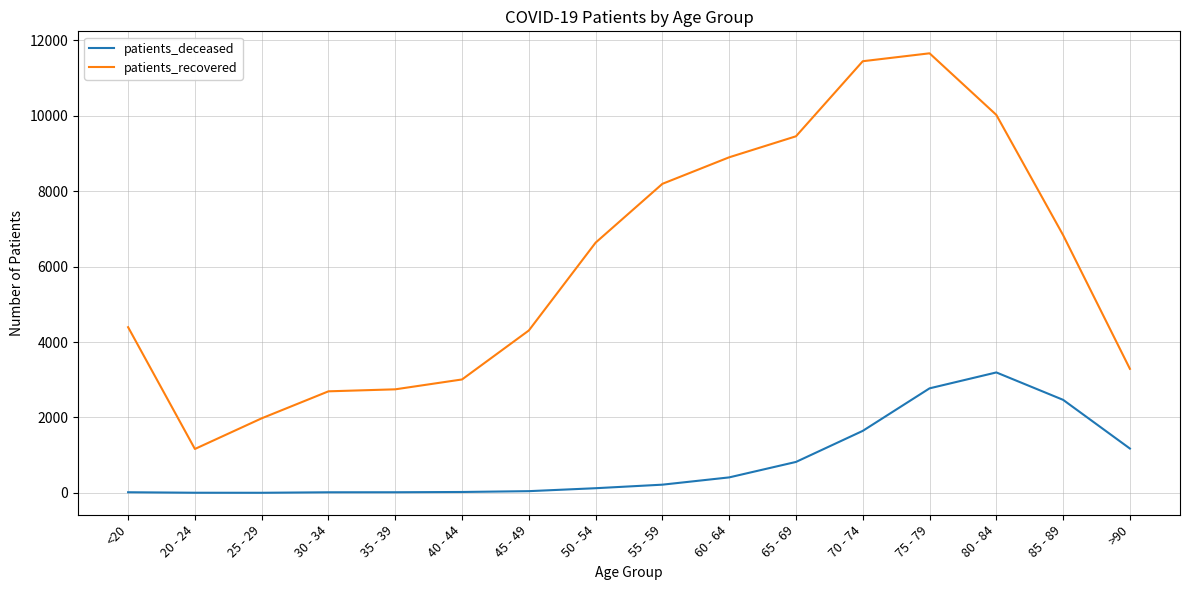

List the series in order of their overall mean, lowest first.

patients_deceased, patients_recovered